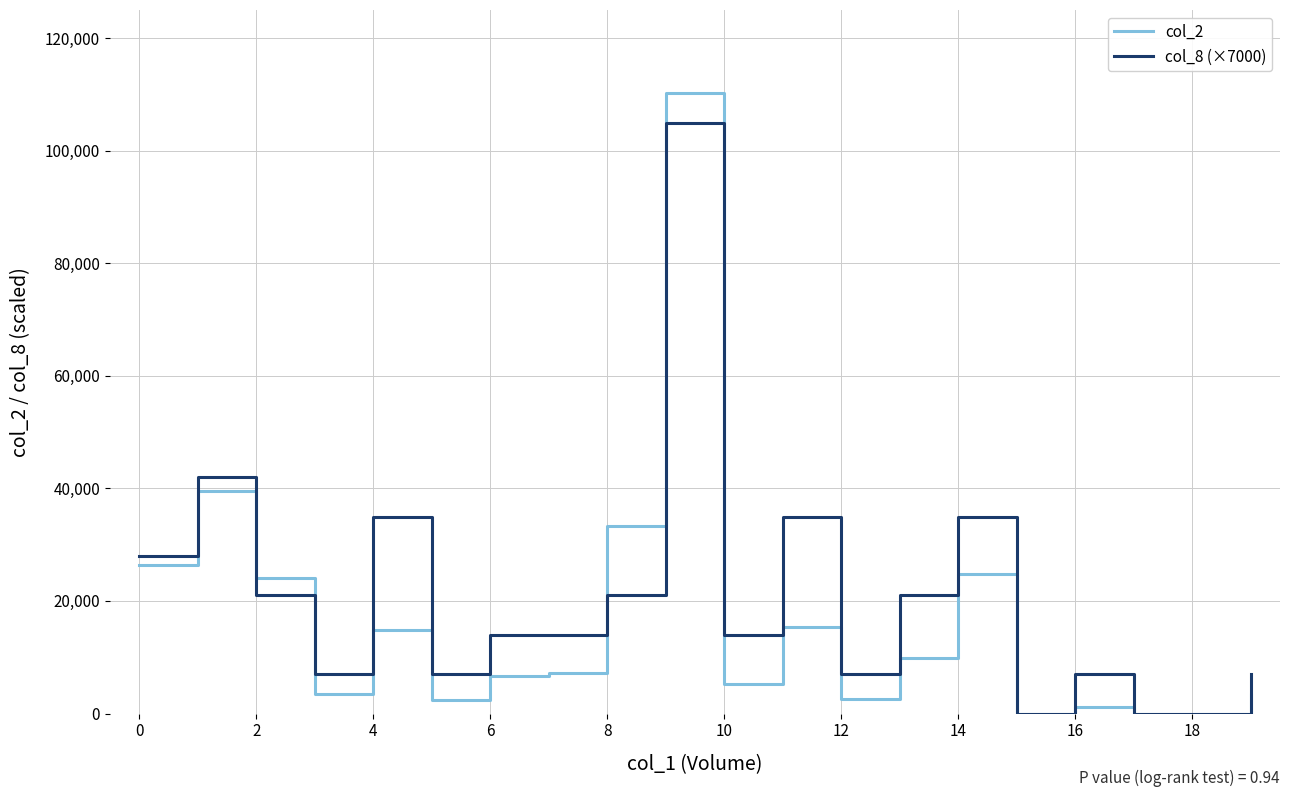

List the series in order of their peak value, highest first.

col_2, col_8 (×7000)